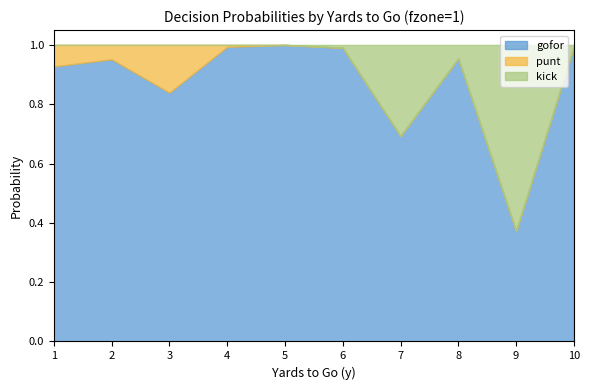

Which category has the lowest value in the gofor series?

9